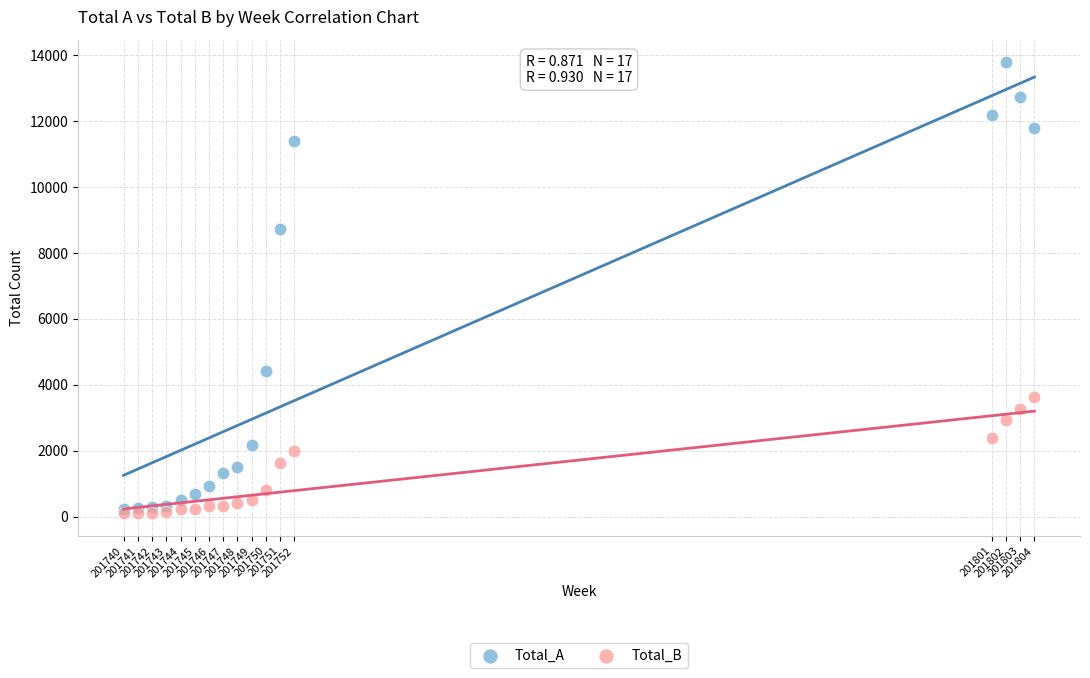

Which series has the widest spread of Y values?

Total_A